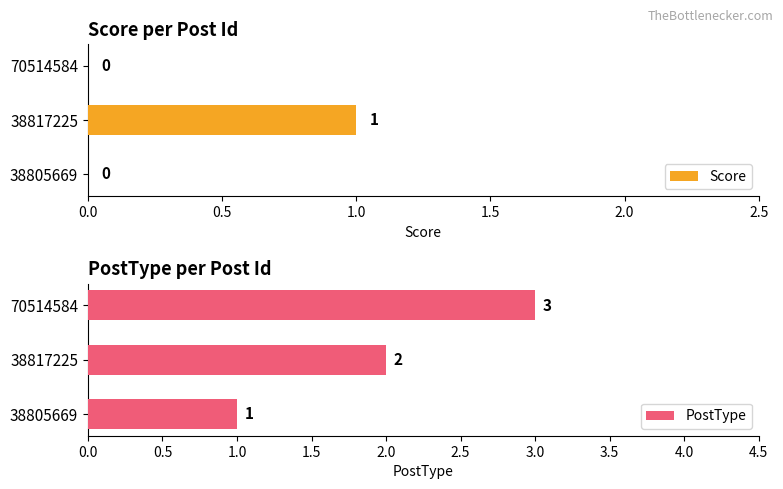

How many bars are there in total?

6